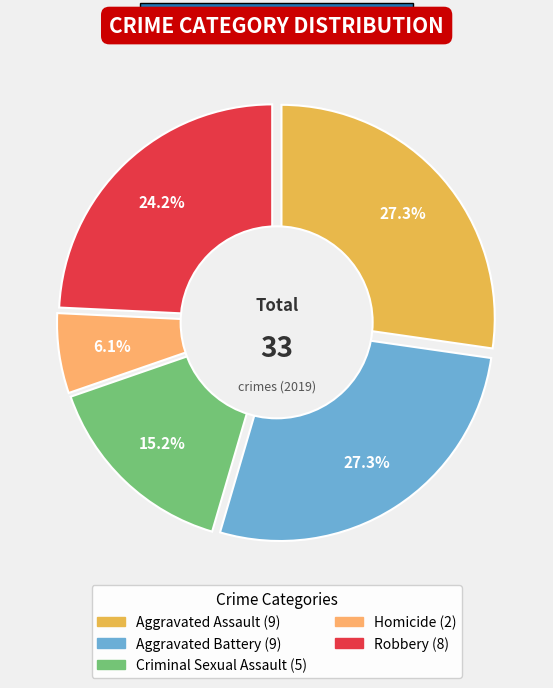

Is it true that Criminal Sexual Assault is 7% of the pie?

False